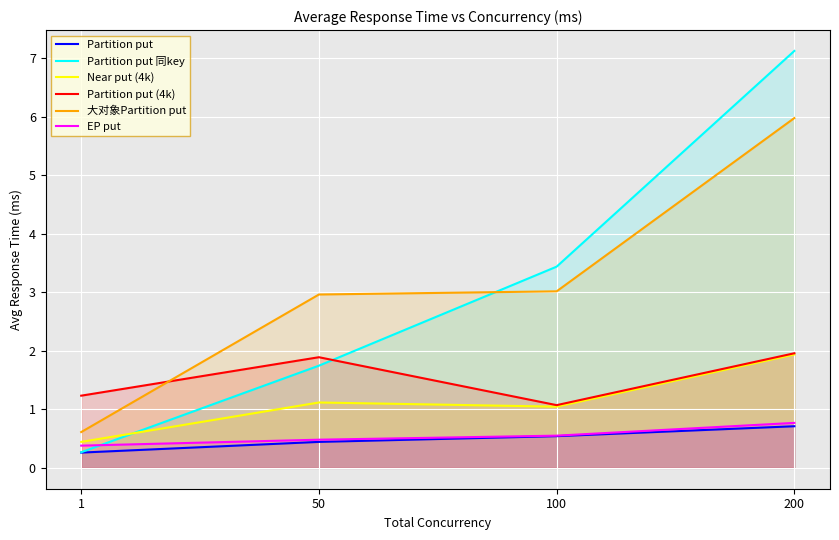

What is the approximate value of Partition put (4k) at 100?

1.1